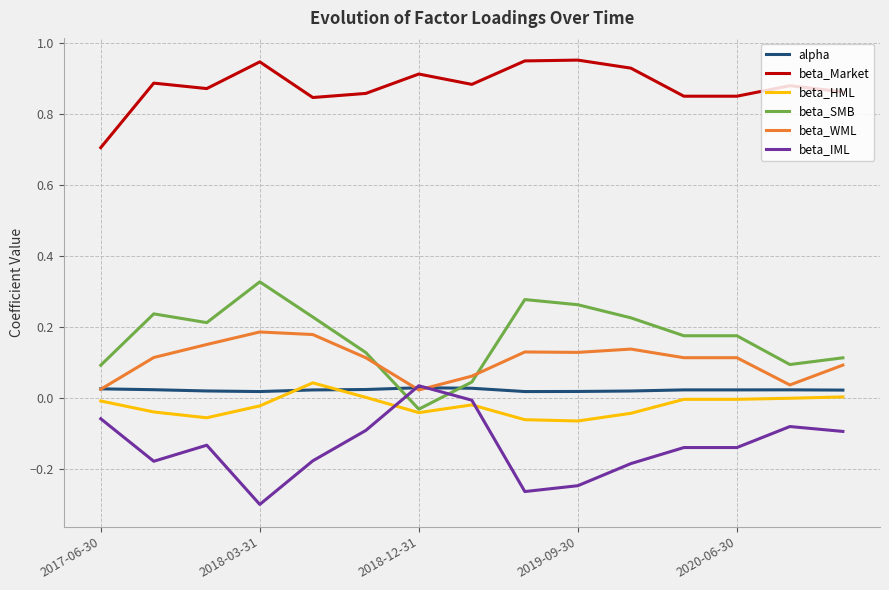

True or false: alpha and beta_Market cross at least once.

False